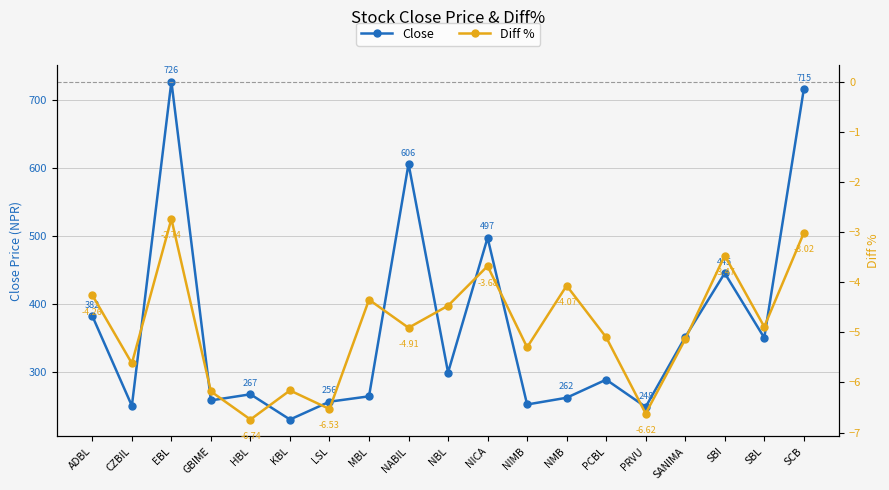

Reading left to right, extract all data points from this chart.

Close: 382.0	250.0	726.5	258.0	267.0	229.9	256.1	264.0	605.6	299.0	497.0	252.0	261.9	288.5	248.4	351.0	445.0	350.0	715.0
Diff %: -4.3	-5.6	-2.7	-6.2	-6.7	-6.2	-6.5	-4.3	-4.9	-4.5	-3.7	-5.3	-4.1	-5.1	-6.6	-5.1	-3.5	-4.9	-3.0